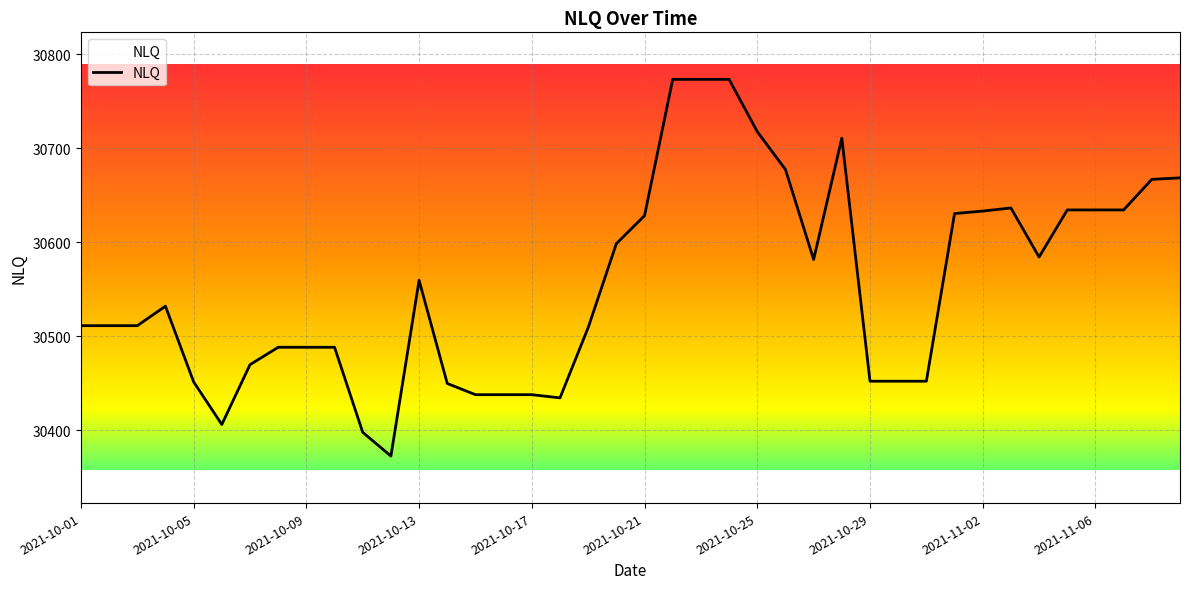

What is the greatest value displayed?

30773.2